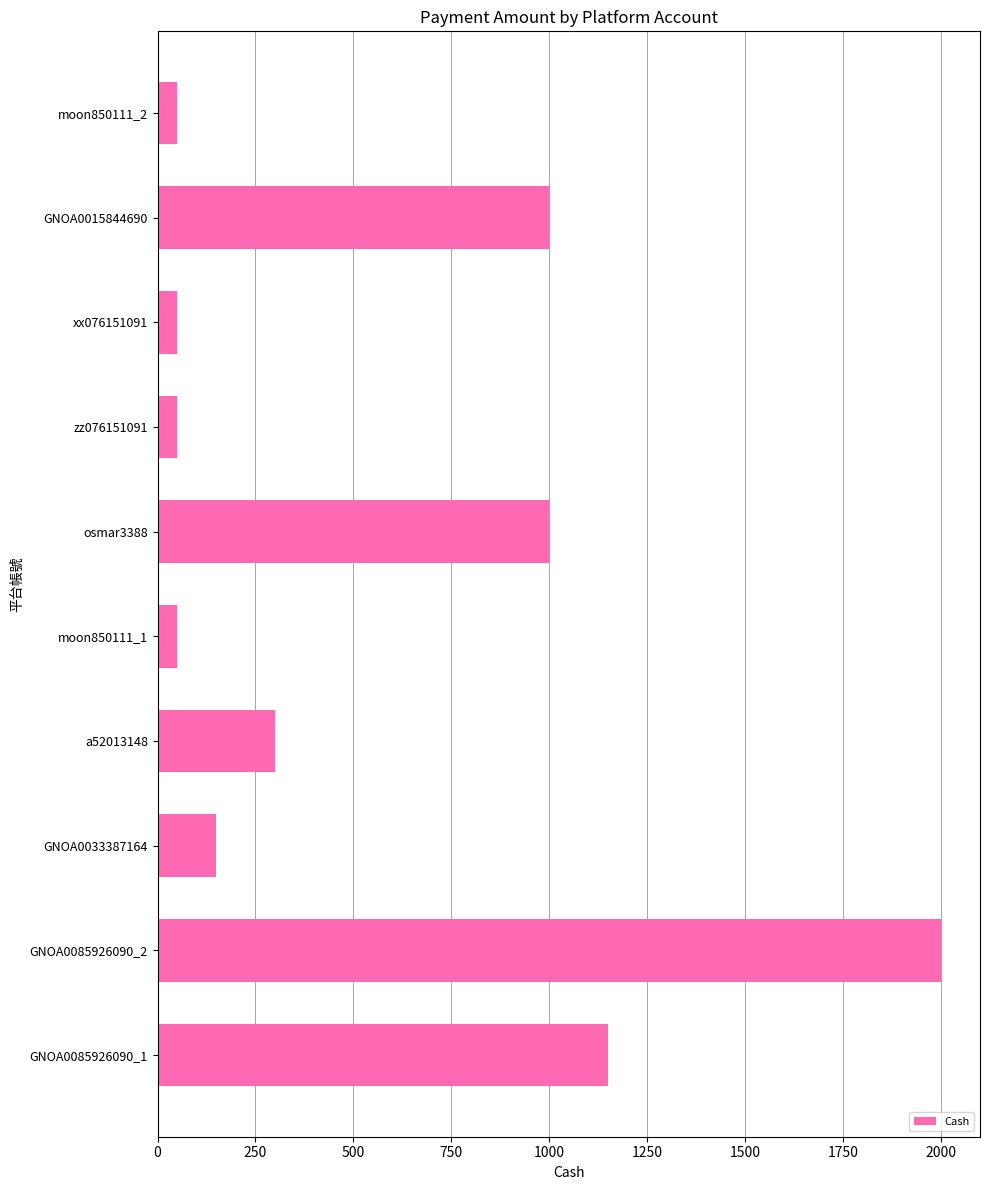

What is the maximum value shown in the chart?

2000